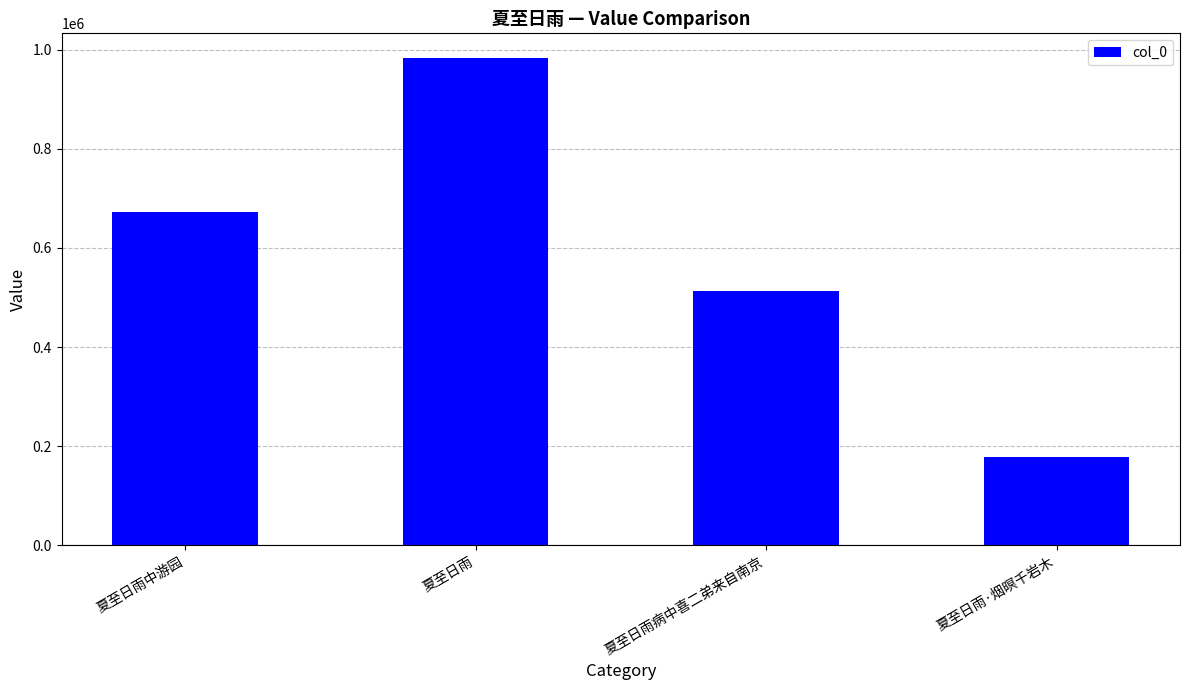

Reading right to left, extract all data points from this chart.

夏至日雨·烟暝千岩木=179276	夏至日雨病中喜二弟来自南京=513457	夏至日雨=983870	夏至日雨中游园=673463